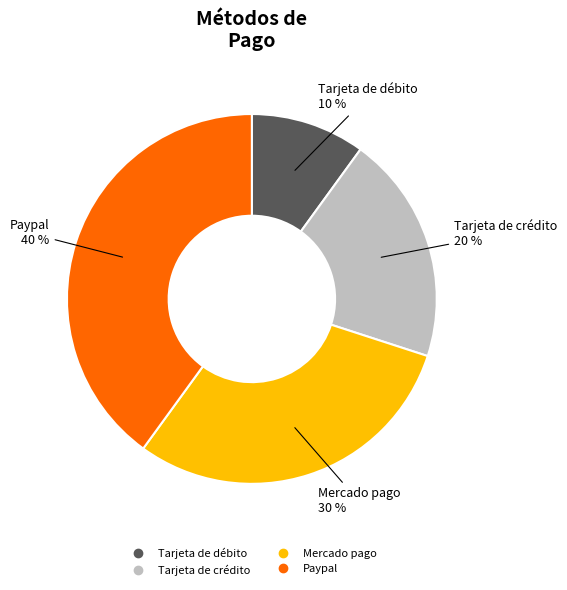

How many segments does this pie chart have?

4